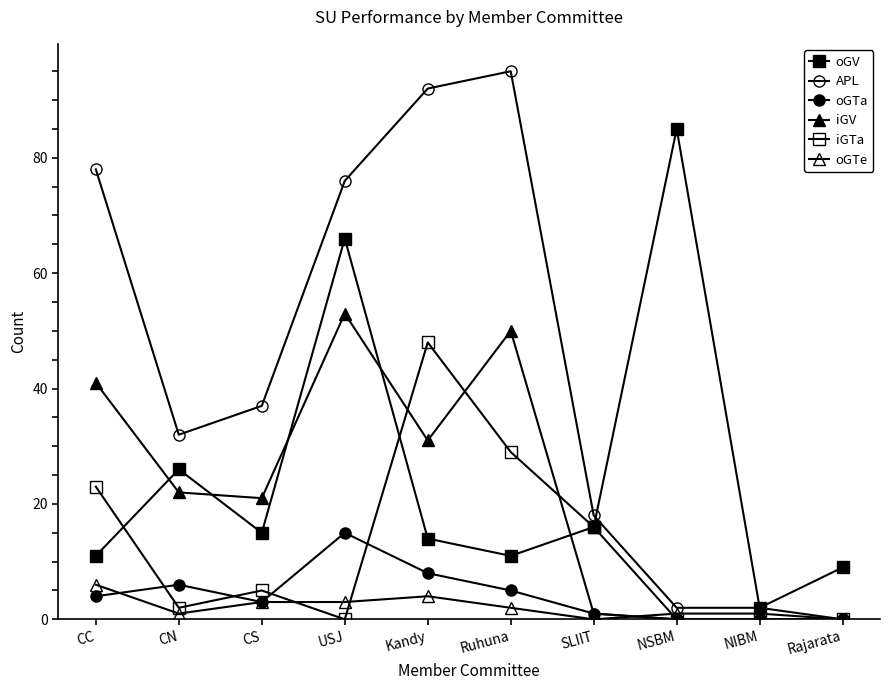

Reading left to right, list all the values displayed in this chart.

oGV: CC=11	CN=26	CS=15	USJ=66	Kandy=14	Ruhuna=11	SLIIT=16	NSBM=85	NIBM=2	Rajarata=9
APL: CC=78	CN=32	CS=37	USJ=76	Kandy=92	Ruhuna=95	SLIIT=18	NSBM=2	NIBM=2	Rajarata=0
oGTa: CC=4	CN=6	CS=3	USJ=15	Kandy=8	Ruhuna=5	SLIIT=1	NSBM=0	NIBM=0	Rajarata=0
iGV: CC=41	CN=22	CS=21	USJ=53	Kandy=31	Ruhuna=50	SLIIT=1	NSBM=0	NIBM=0	Rajarata=0
iGTa: CC=23	CN=2	CS=5	USJ=0	Kandy=48	Ruhuna=29	SLIIT=16	NSBM=0	NIBM=0	Rajarata=0
oGTe: CC=6	CN=1	CS=3	USJ=3	Kandy=4	Ruhuna=2	SLIIT=0	NSBM=1	NIBM=1	Rajarata=0